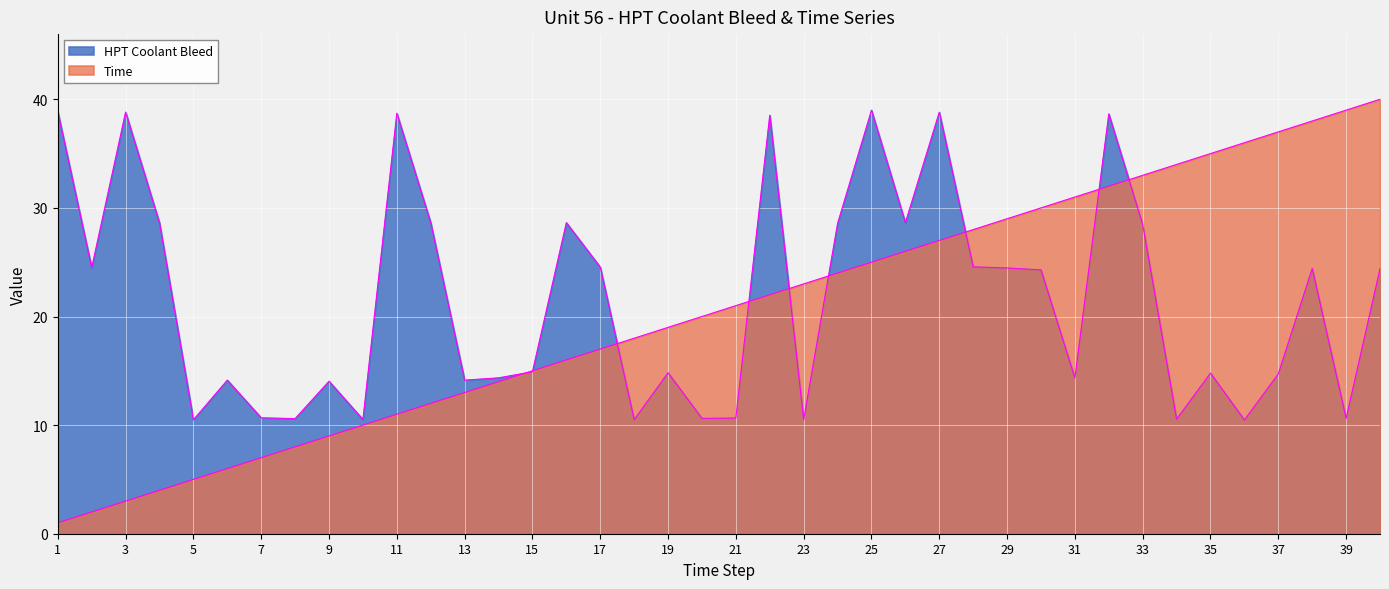

What value does the Time series have at 6?

6.0